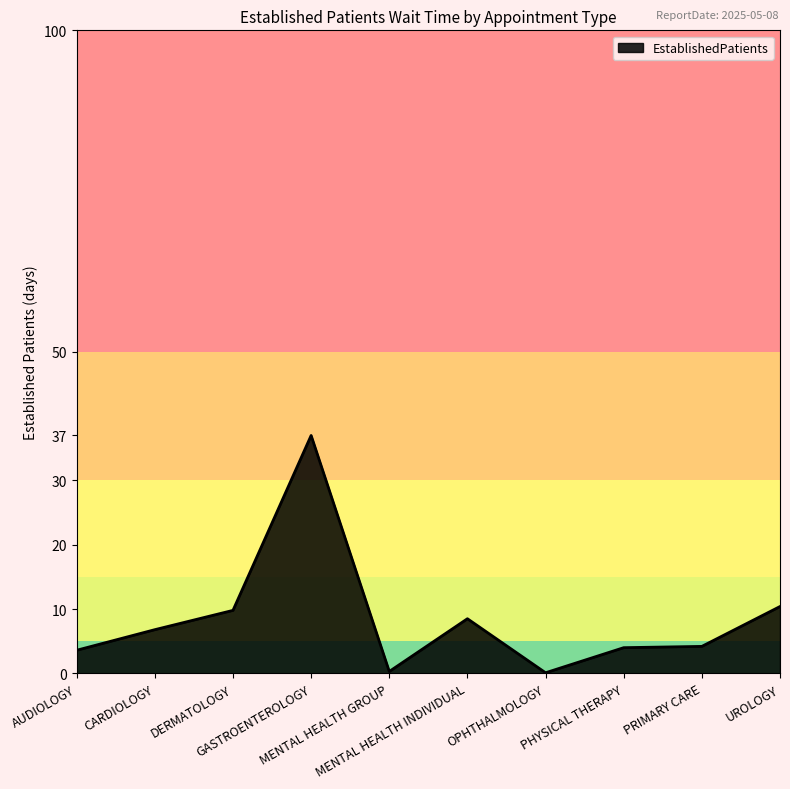

What is the maximum value shown in the chart?

37.0